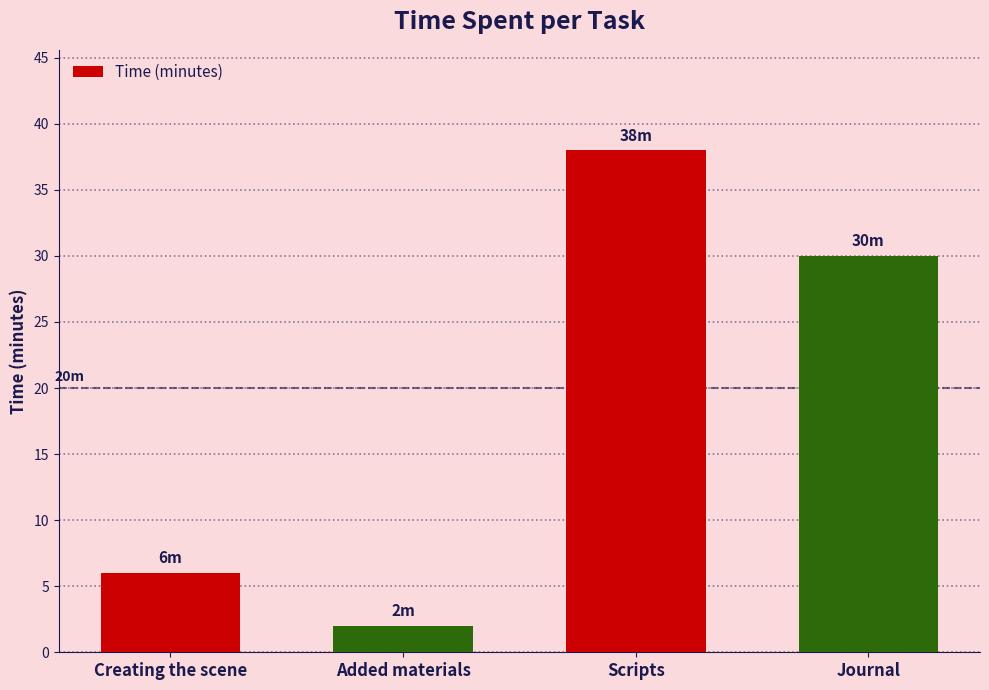

What is the value of the 1st bar from the left?

6